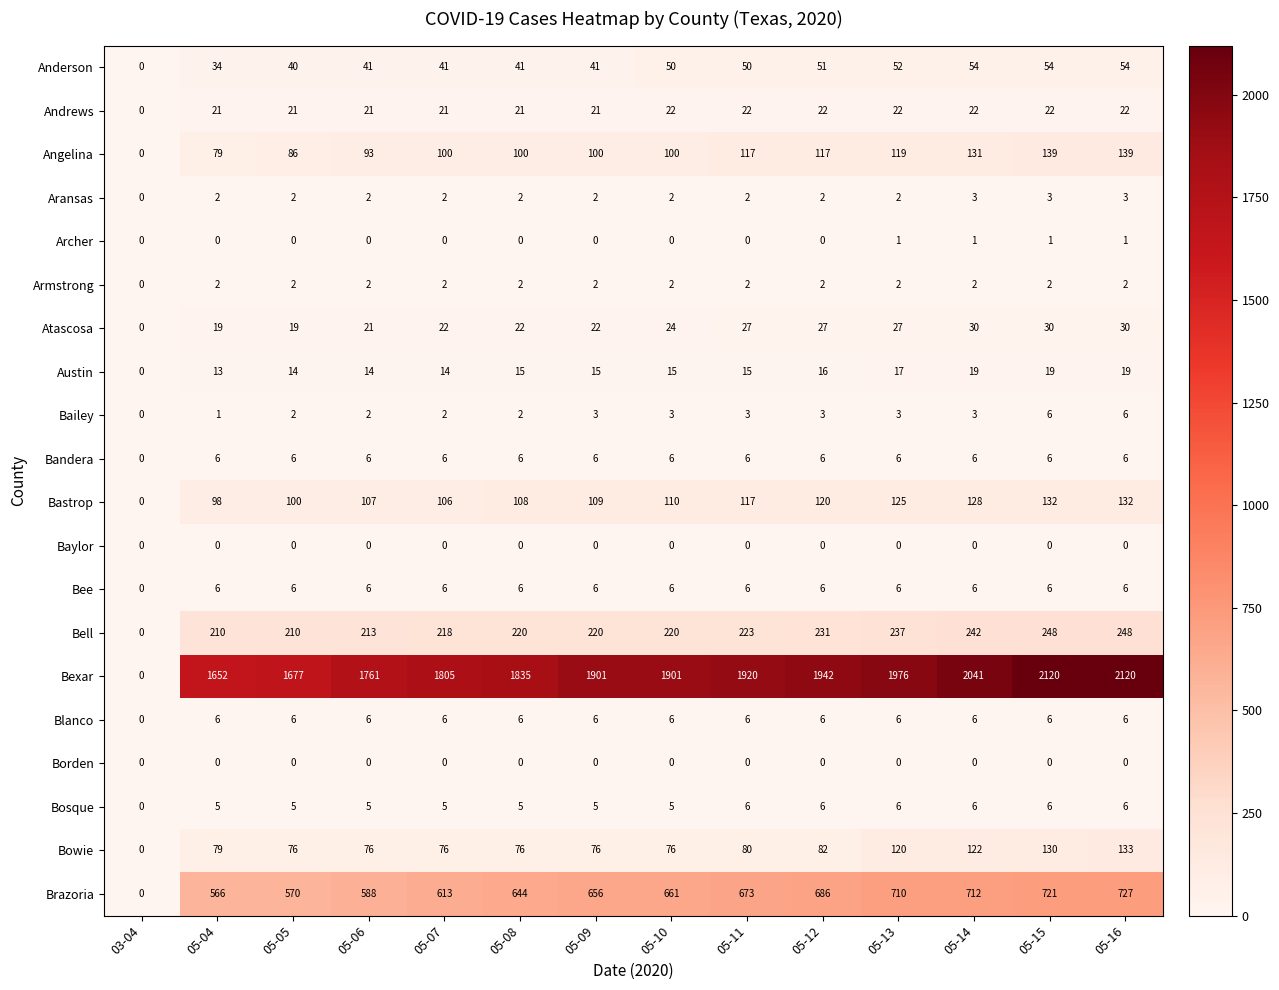

At which label is Bee closest to 3?

03-04